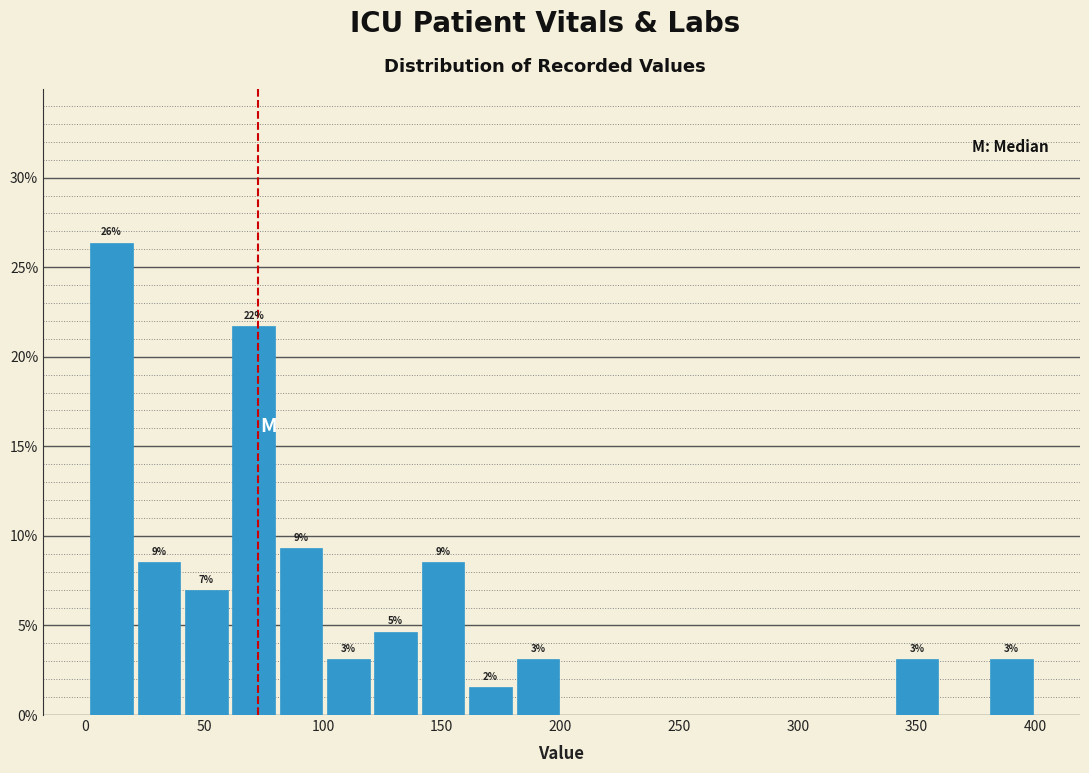

Read against the x-axis, roughly where is the centre of the tallest bar?

10